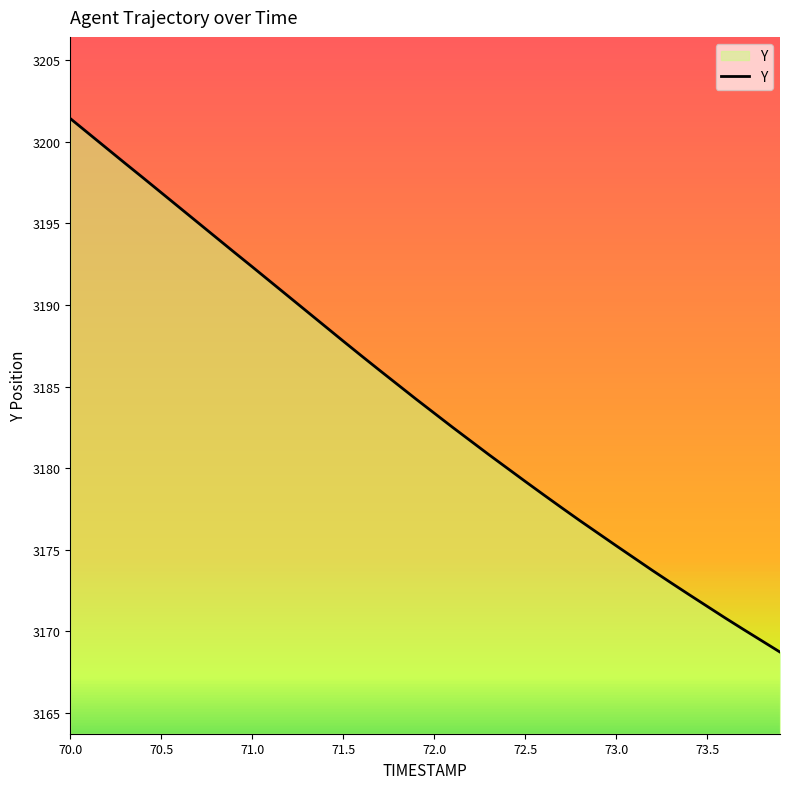

What is the smallest value displayed?

3168.7